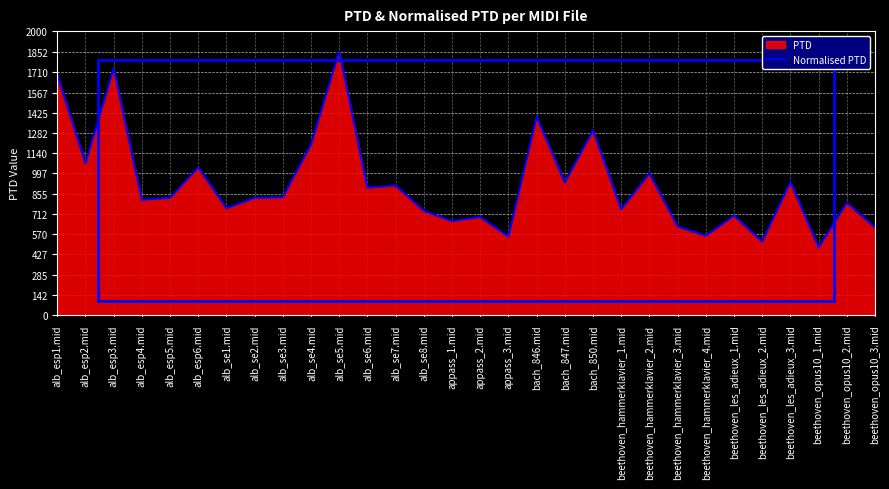

How many lines are shown in the chart?

1